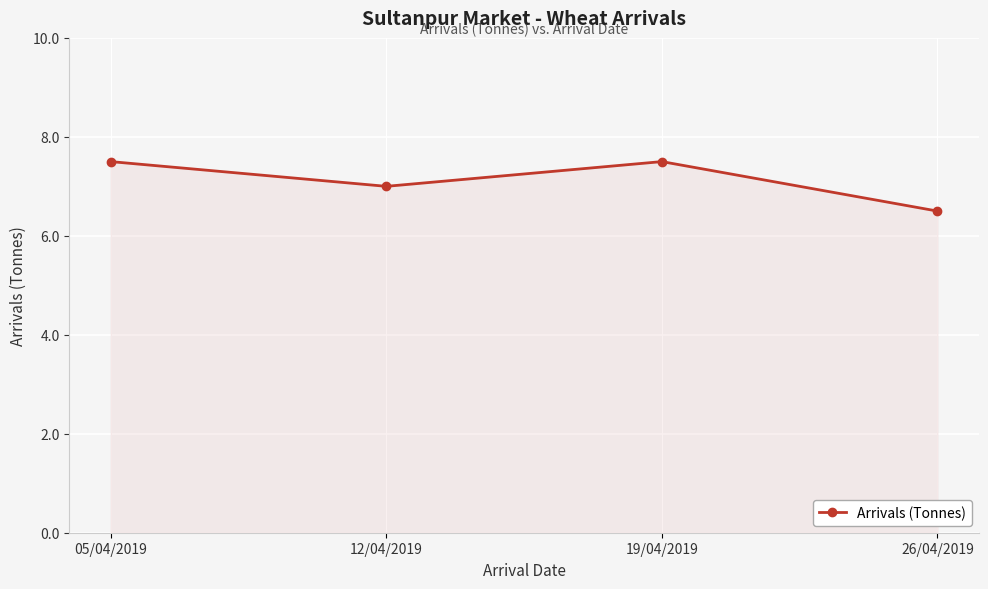

What value does the data have at 26/04/2019?

6.5